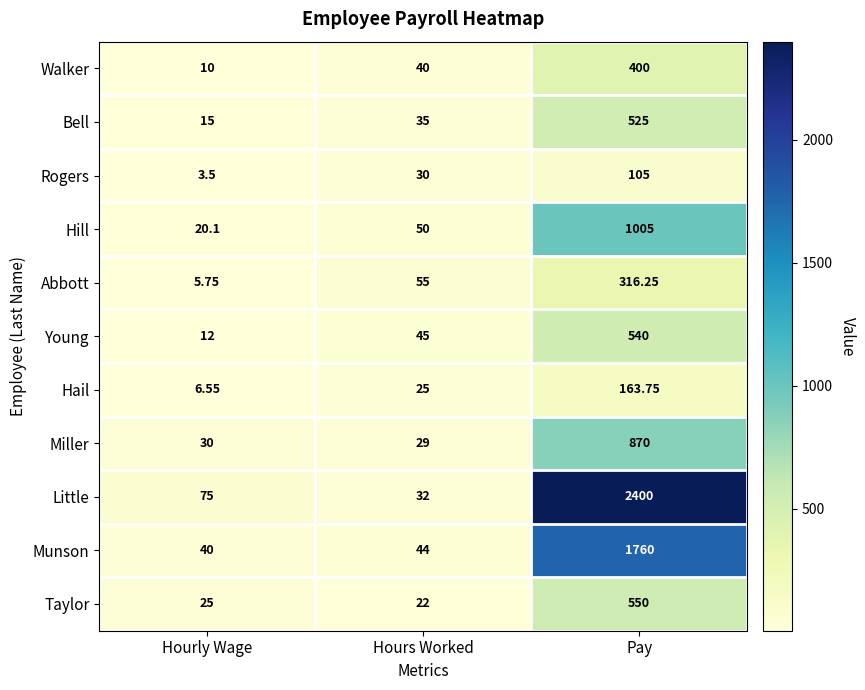

Where is Hail nearest to the value 85?

Hours Worked